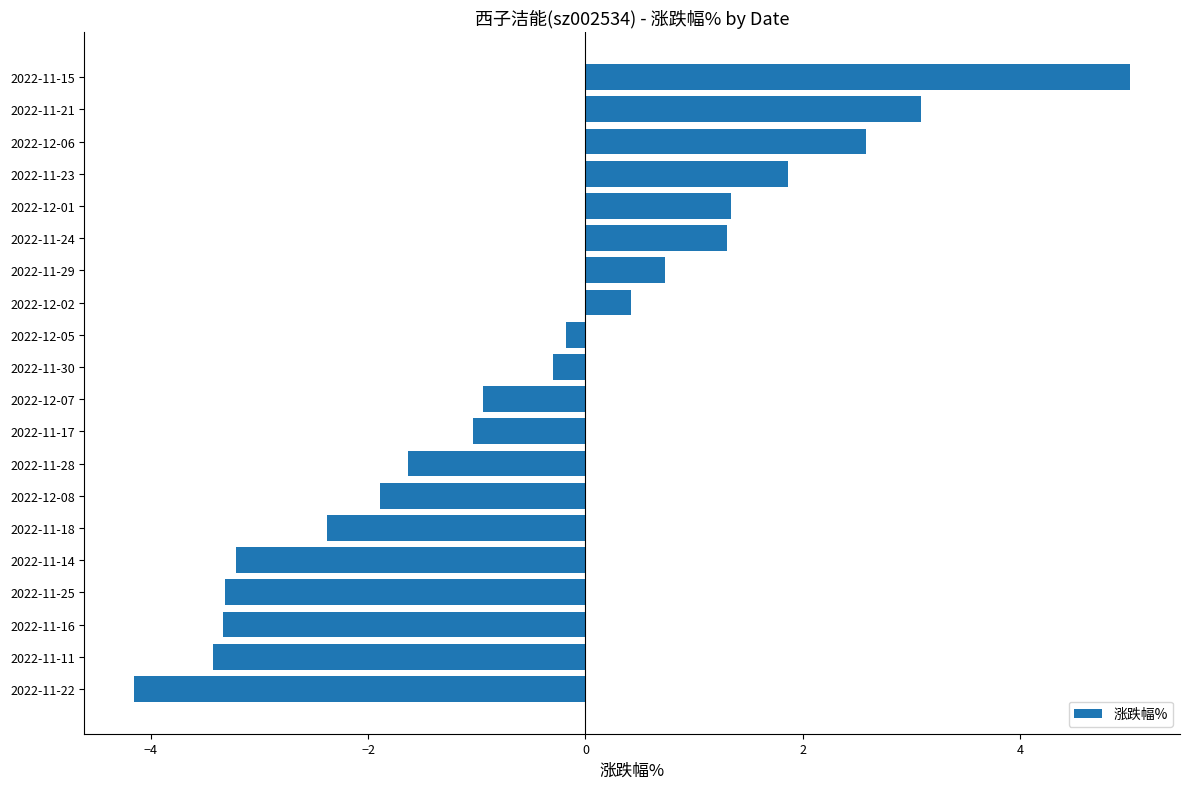

What is the change in value from 2022-11-25 to 2022-12-01?

+4.7